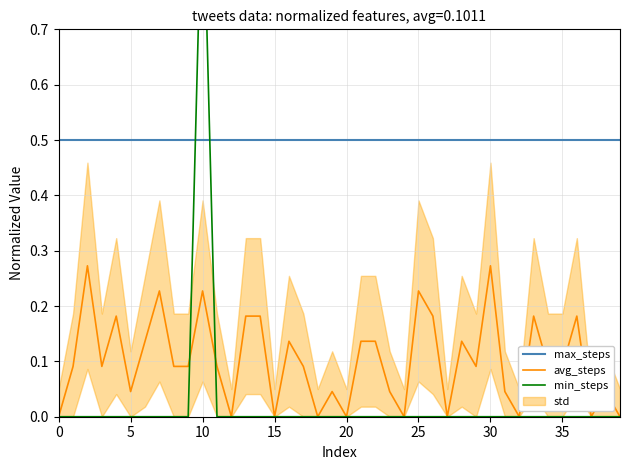

How many data points in min_steps are above 0?

1